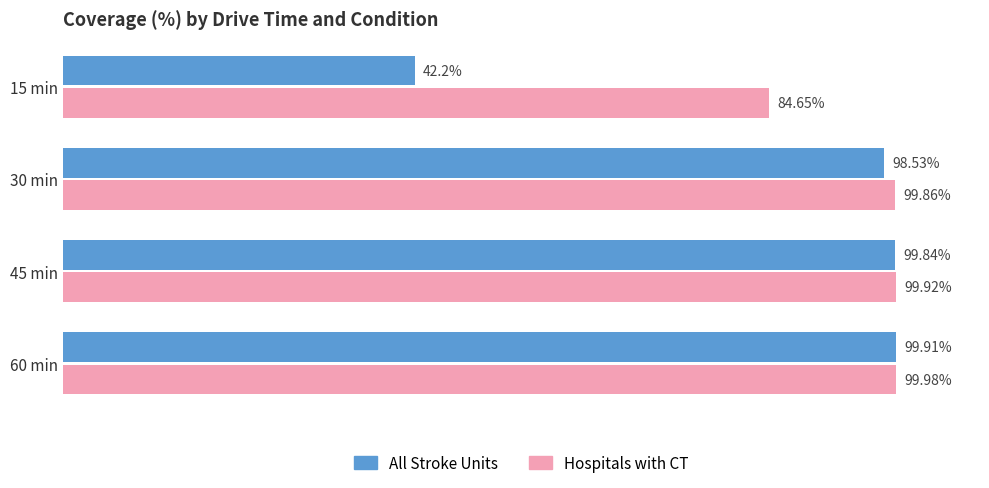

List the series in order of their overall mean, lowest first.

All Stroke Units, Hospitals with CT